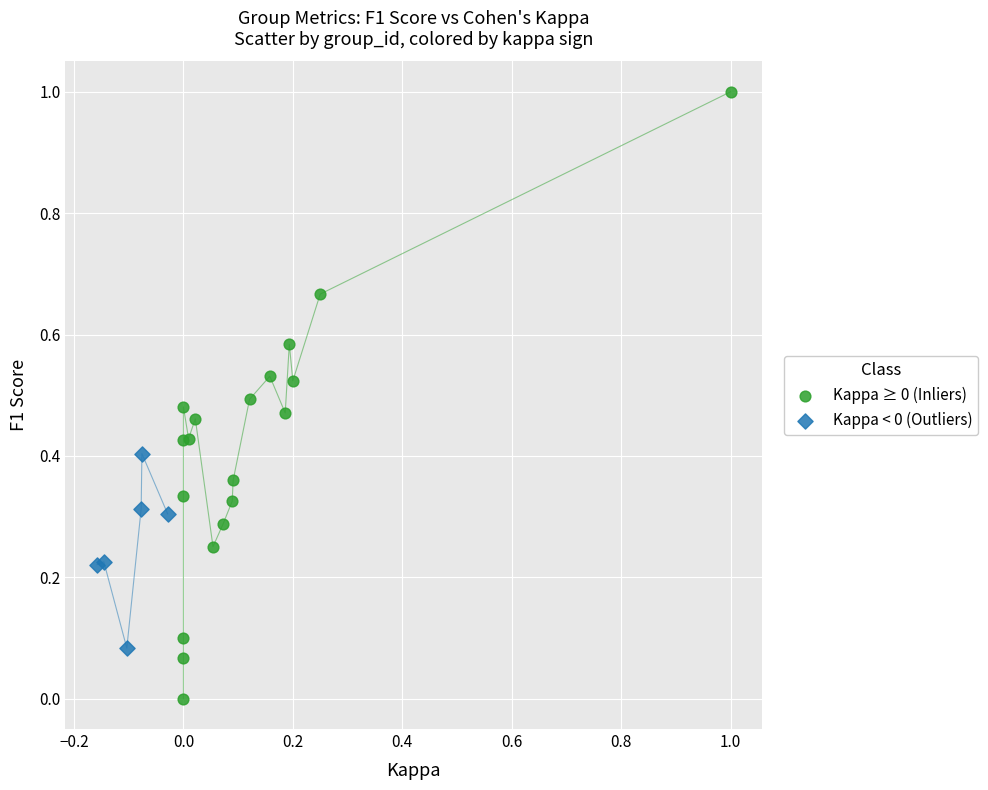

Which series contains the lowest Y value?

Kappa ≥ 0 (Inliers)